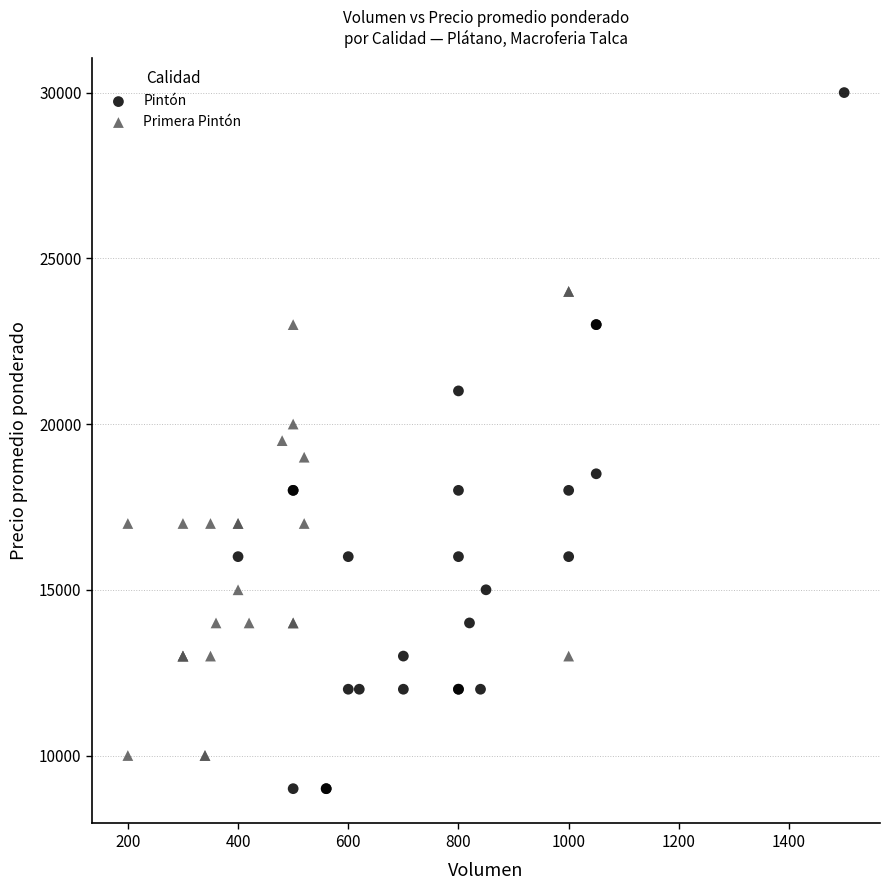

Which series reaches the minimum Y coordinate?

Pintón